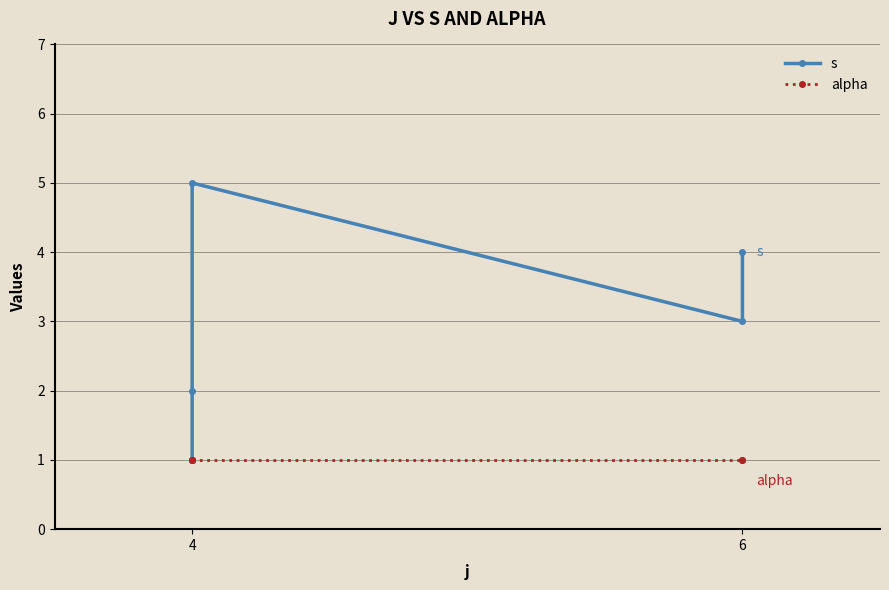

Rank the series at 6 from lowest to highest value.

alpha, s